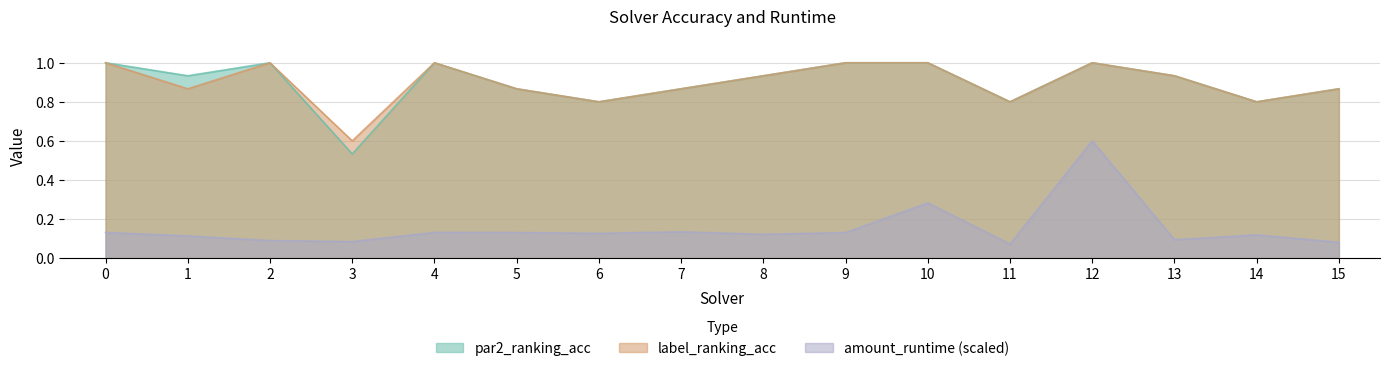

What is the spread (max minus min) of values at 7?

0.7